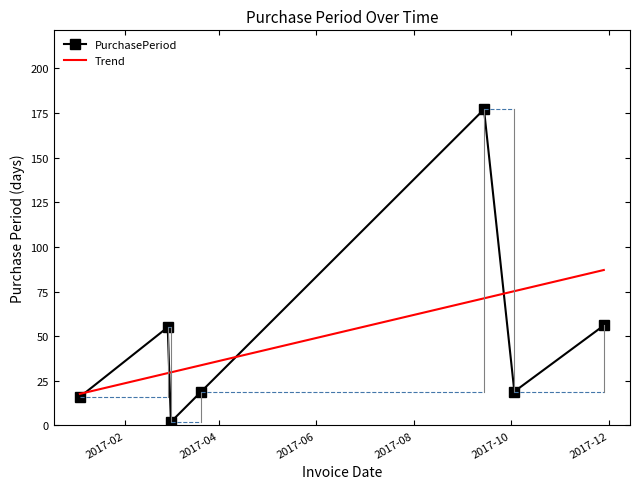

What is the change in value from 2017-01-04 to 2017-11-28?

+40